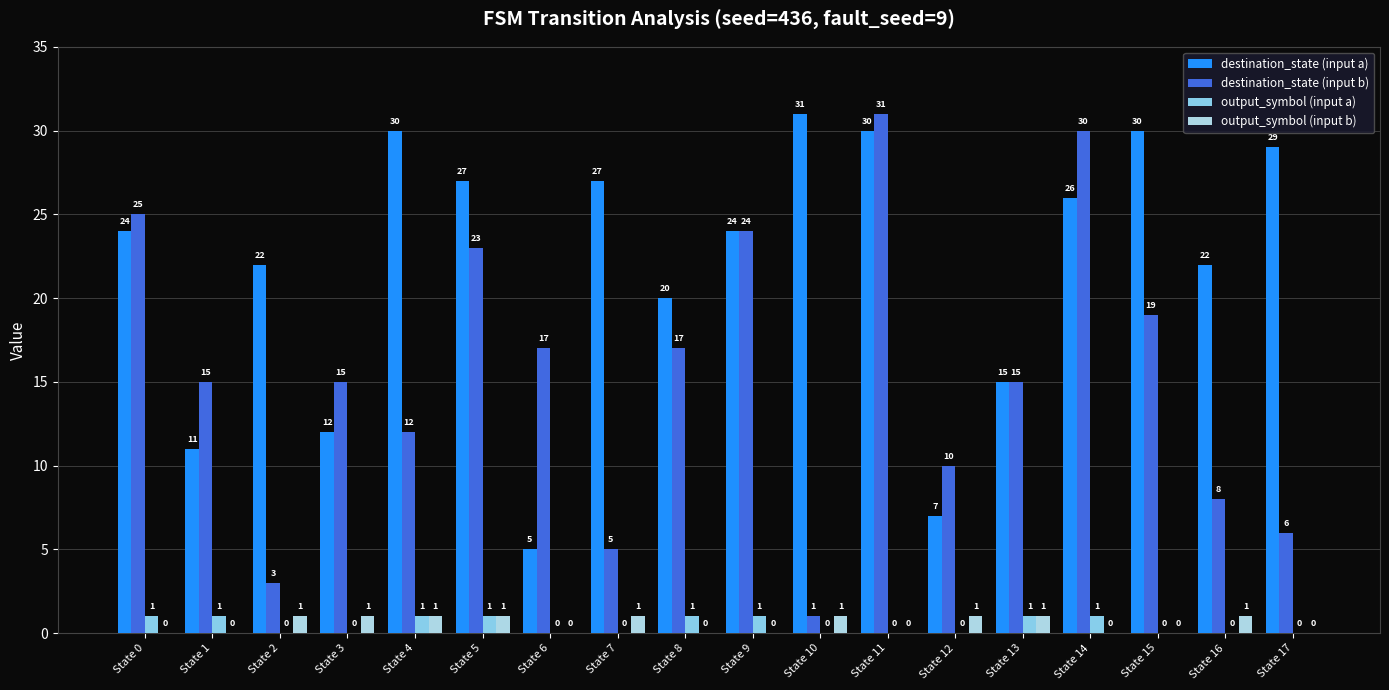

What is the value of the destination_state (input b) bar at the 1st from the left?

25